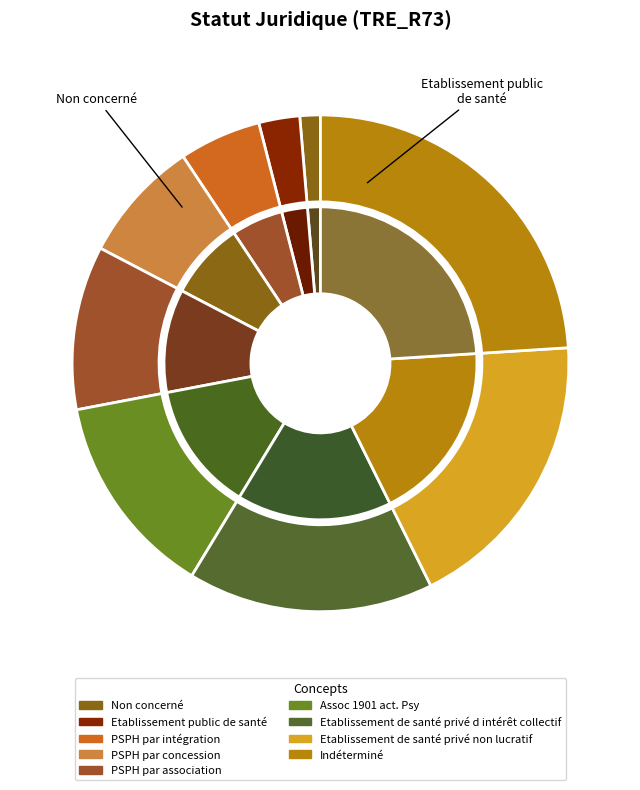

Rank the categories by value from lowest to highest.

Non concerné, Etablissement public de santé, PSPH par intégration, PSPH par concession, PSPH par association, Assoc 1901 act. Psy, Etablissement de santé privé d intérêt collectif, Etablissement de santé privé non lucratif, Indéterminé